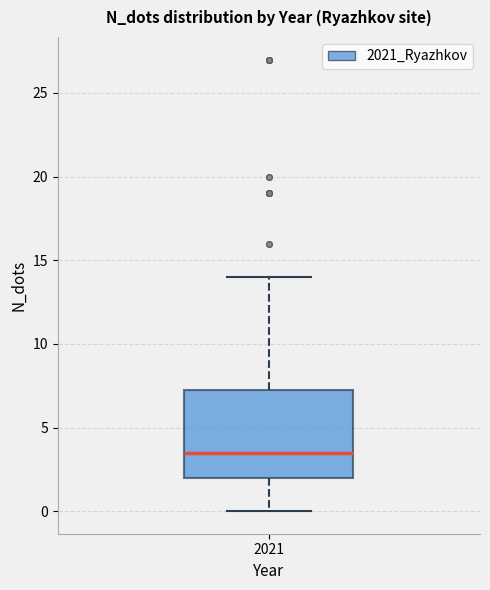

Where is the upper edge of the box at x = 2021 on the y-axis? The values are not printed on the chart, so give them approximately, as read against the axis.

7.5